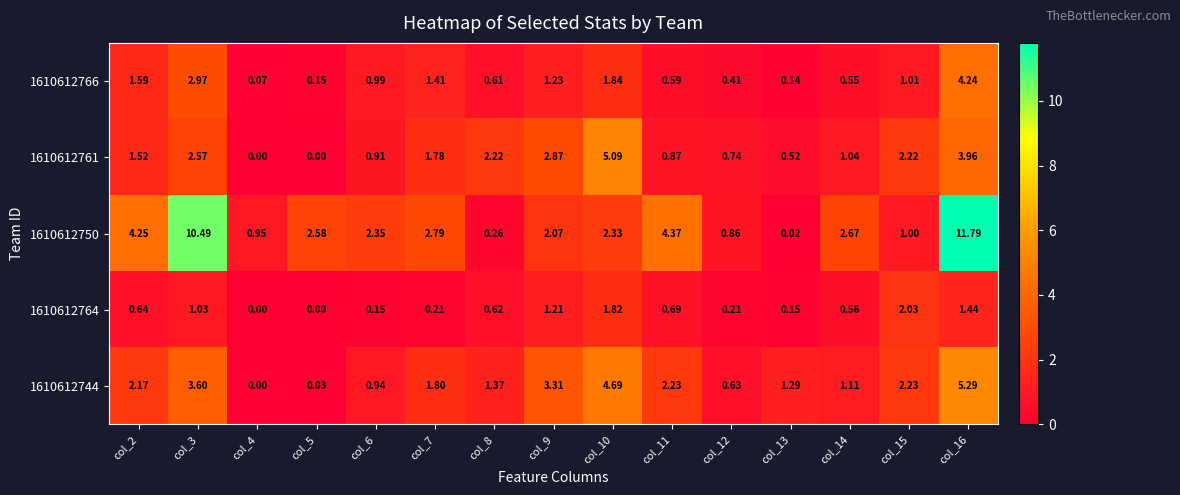

Is the value of 1610612764 at col_6 greater than the value of 1610612761 at col_13?

No